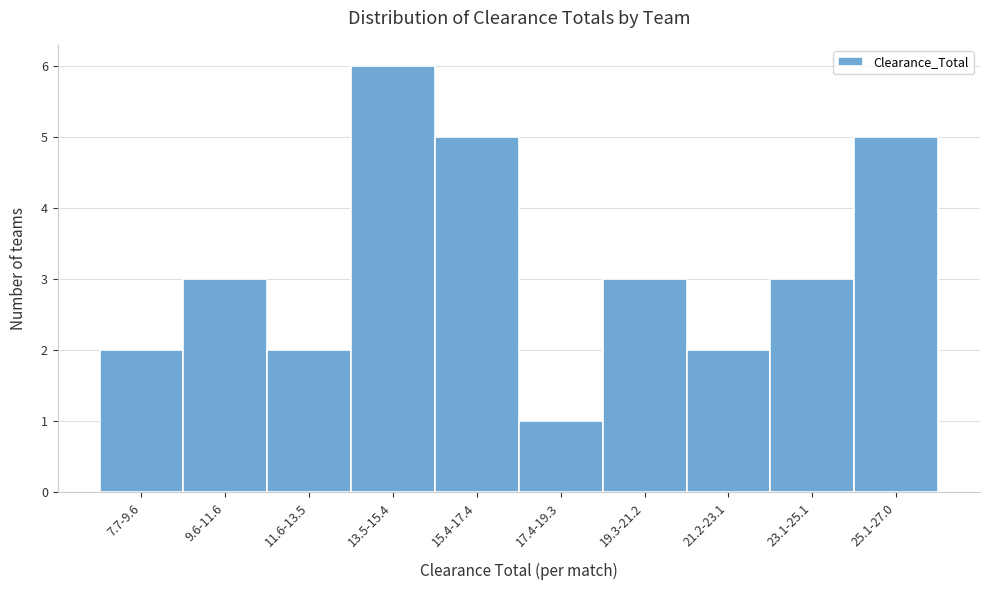

Reading left to right, what are all the values shown in this chart?

2	3	2	6	5	1	3	2	3	5